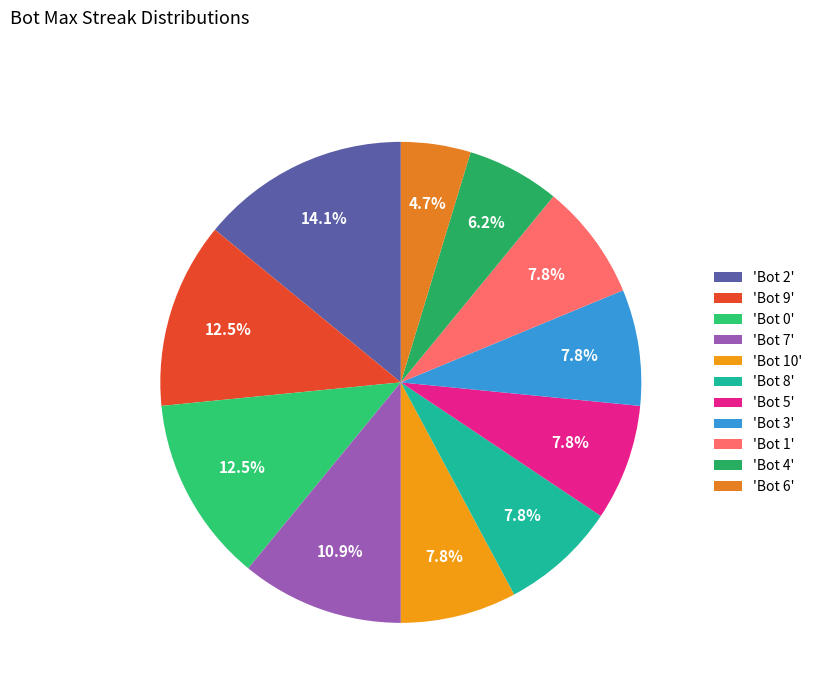

What is the smallest slice in the pie chart?

'Bot 6'